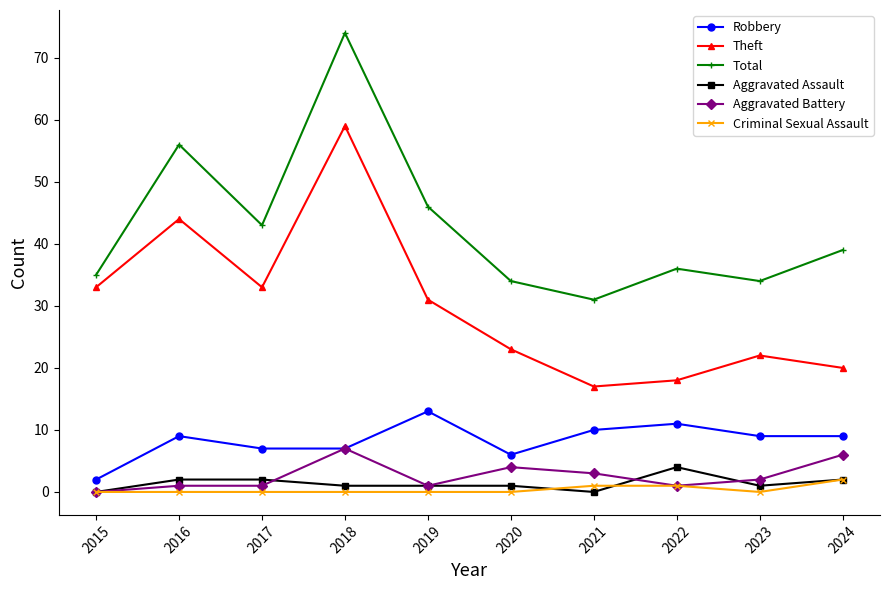

Where is the first local maximum for Robbery?

2016